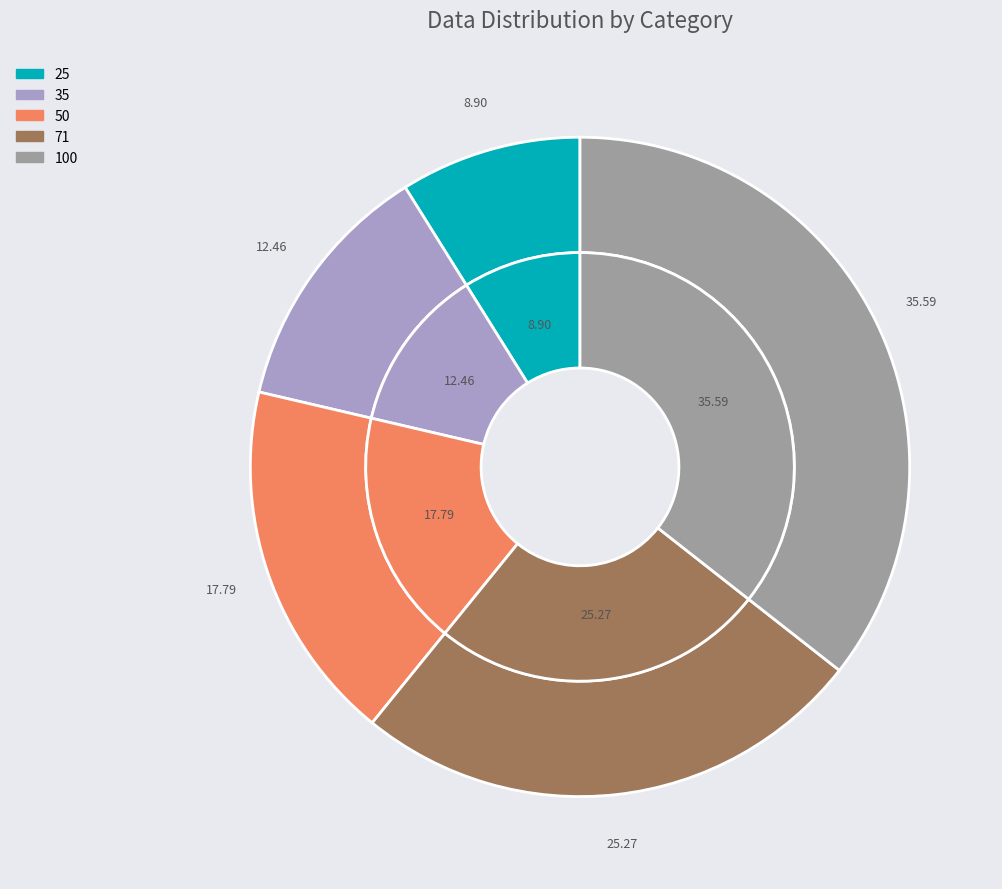

To the nearest percent, what portion does 100 represent?

36%